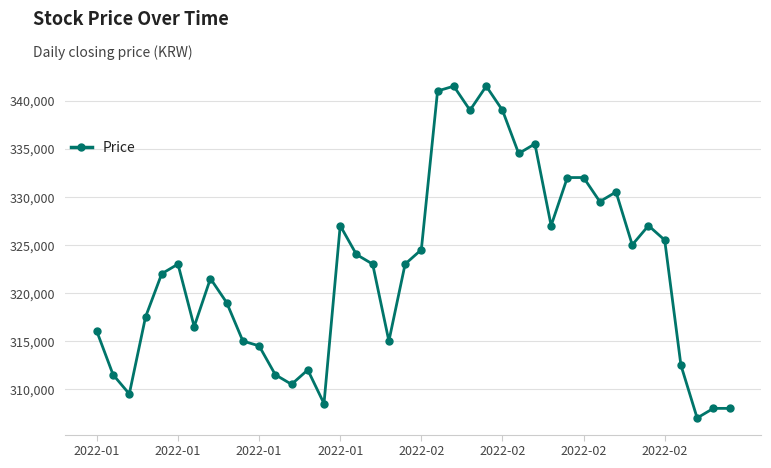

What is the maximum value shown in the chart?

341500